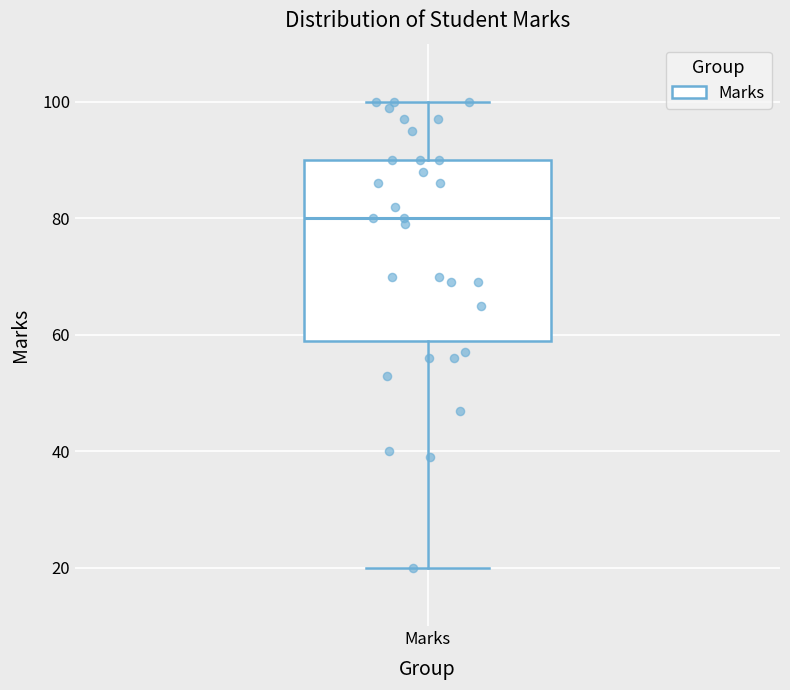

Transcribe this box plot: give where the median line is, the range the box spans, and where the two whiskers end, as read against the y-axis. The values are not printed on the chart, so give them approximately, as read against the axis.

median 80, box 60 to 90, whiskers 20 to 100